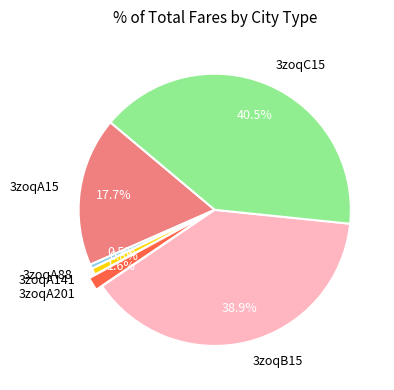

What is the largest slice in the pie chart?

3zoqC15